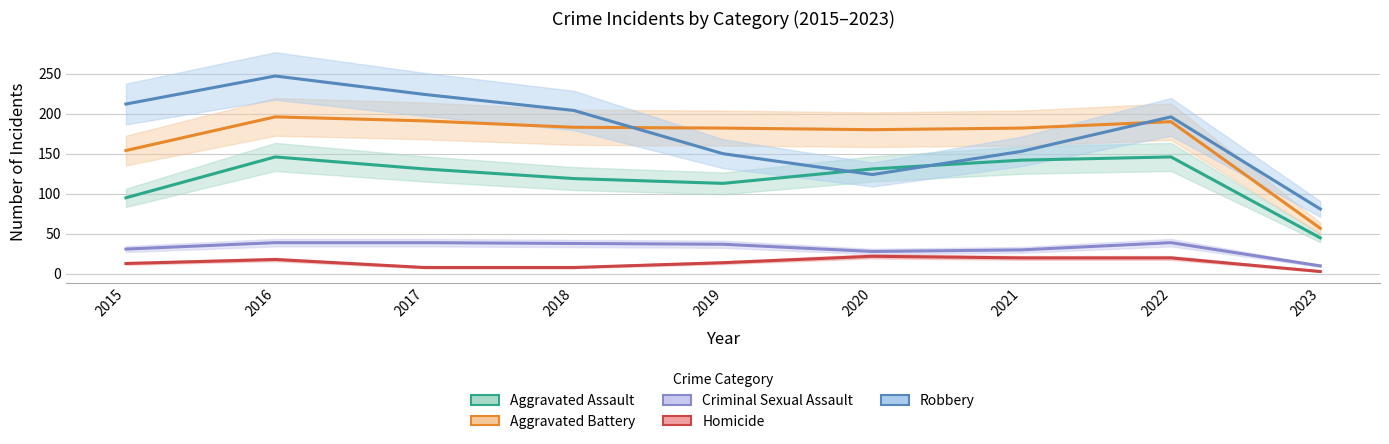

True or false: Homicide has more than 2 interior local peaks.

False